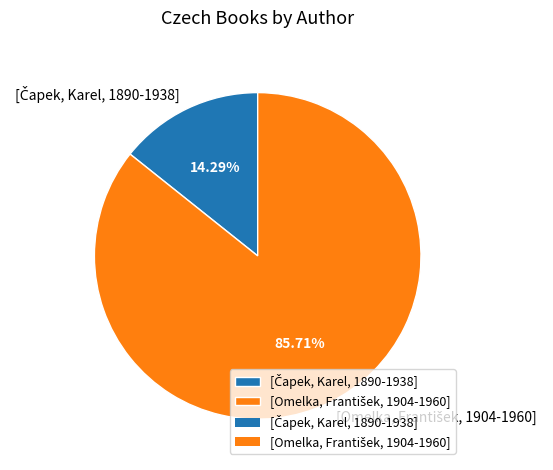

Is there any slice that represents more than half of the pie?

Yes